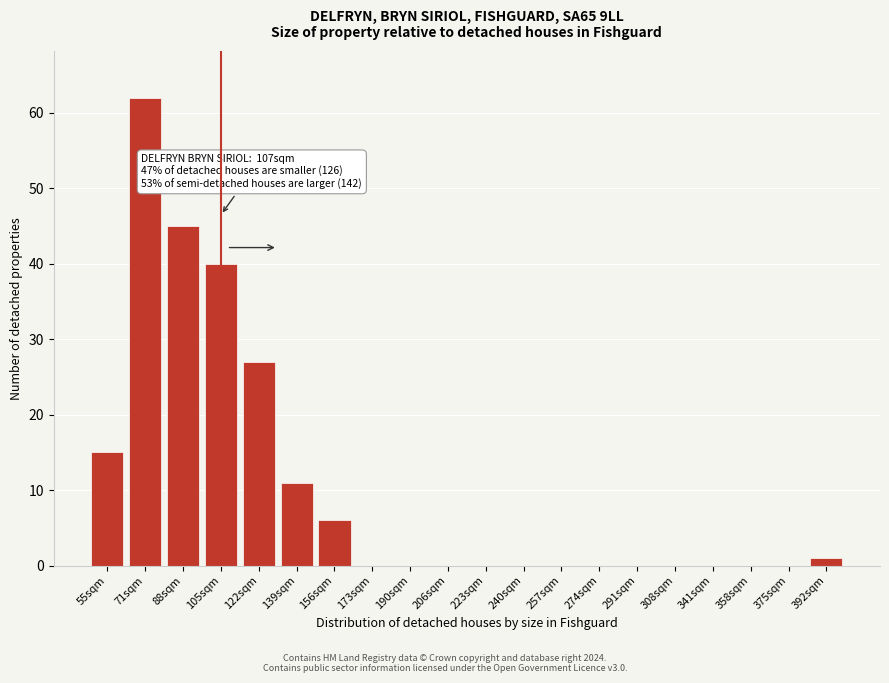

Reading left to right, what are all the values shown in this chart?

55sqm=15	71sqm=62	88sqm=45	105sqm=40	122sqm=27	139sqm=11	156sqm=6	173sqm=0	190sqm=0	206sqm=0	223sqm=0	240sqm=0	257sqm=0	274sqm=0	291sqm=0	308sqm=0	341sqm=0	358sqm=0	375sqm=0	392sqm=1